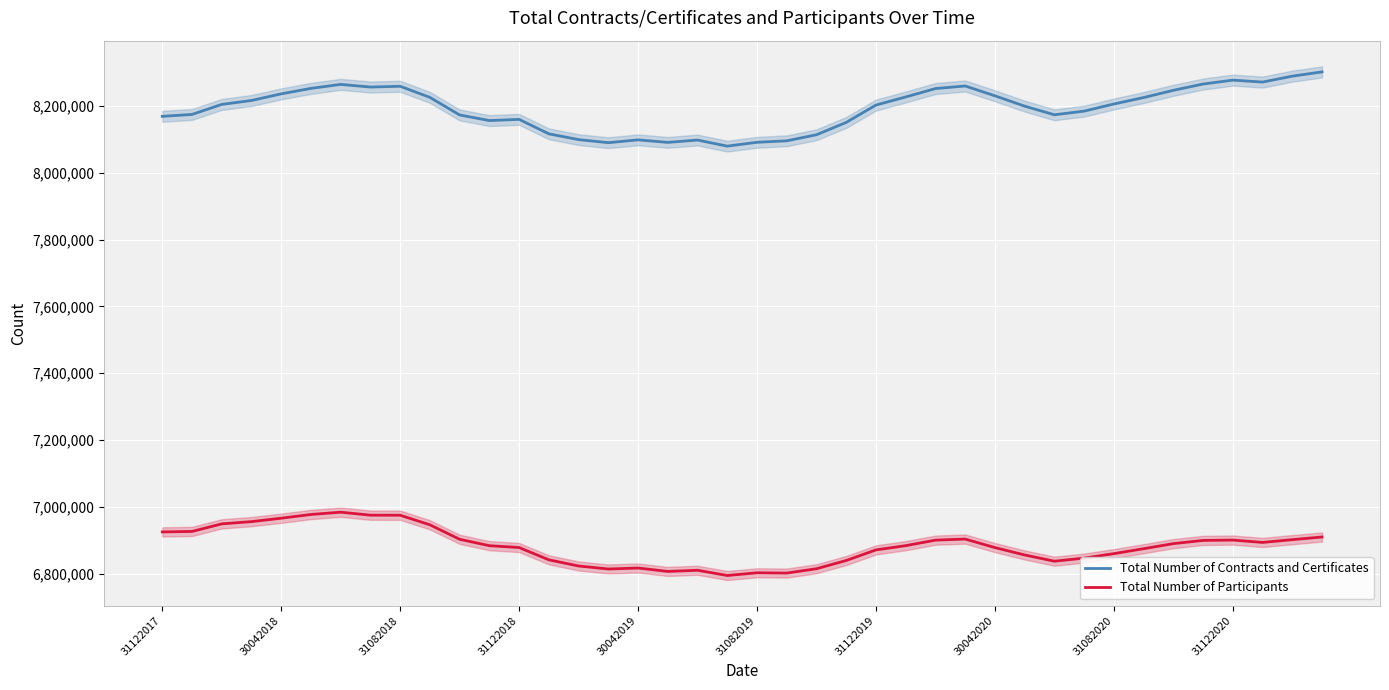

How many data points does each series have?

40